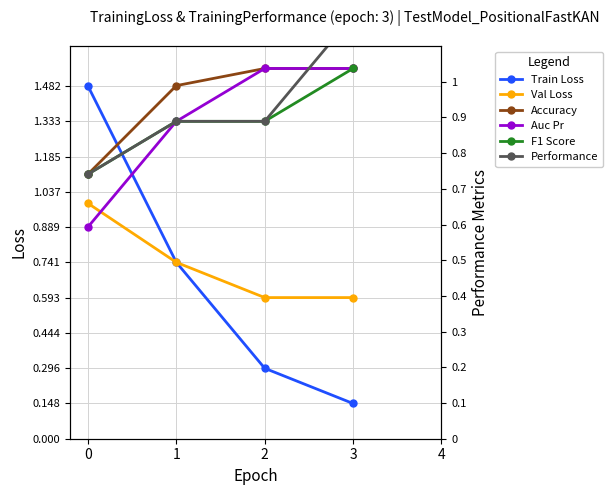

How many categories are shown in the chart?

4